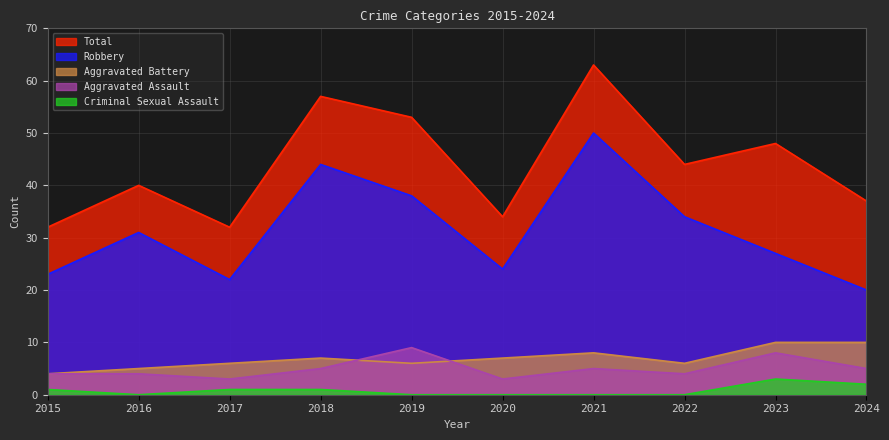

What are all the series names shown in the legend?

Total, Robbery, Aggravated Battery, Aggravated Assault, Criminal Sexual Assault